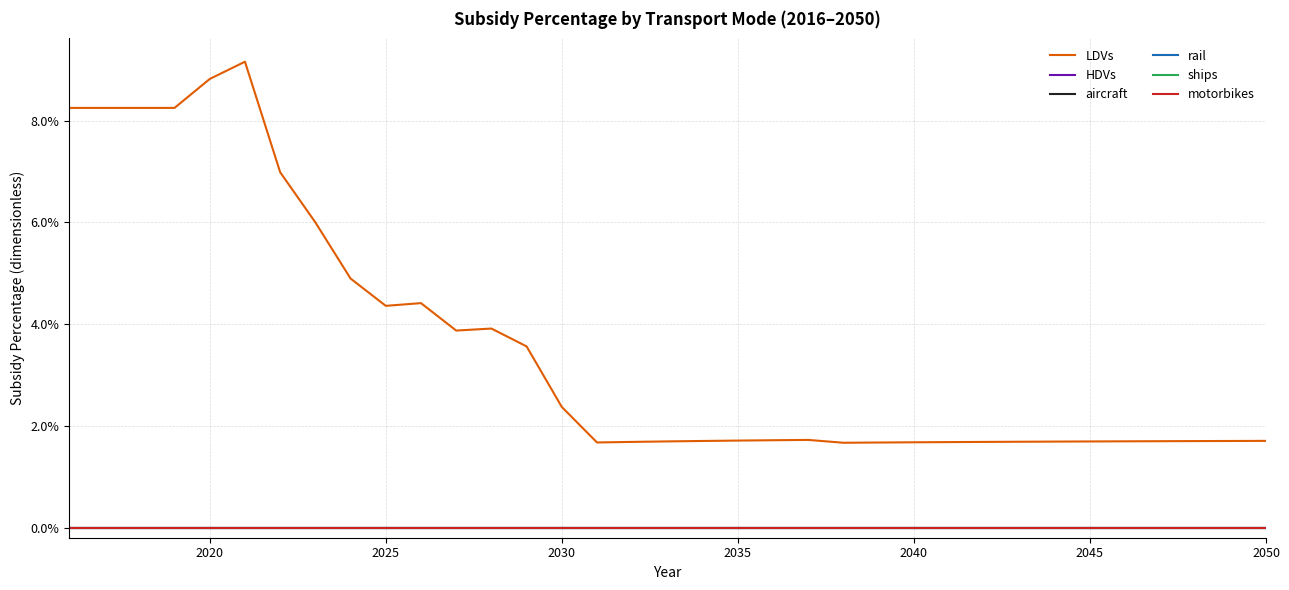

At how many categories does at least one series exceed 0?

35